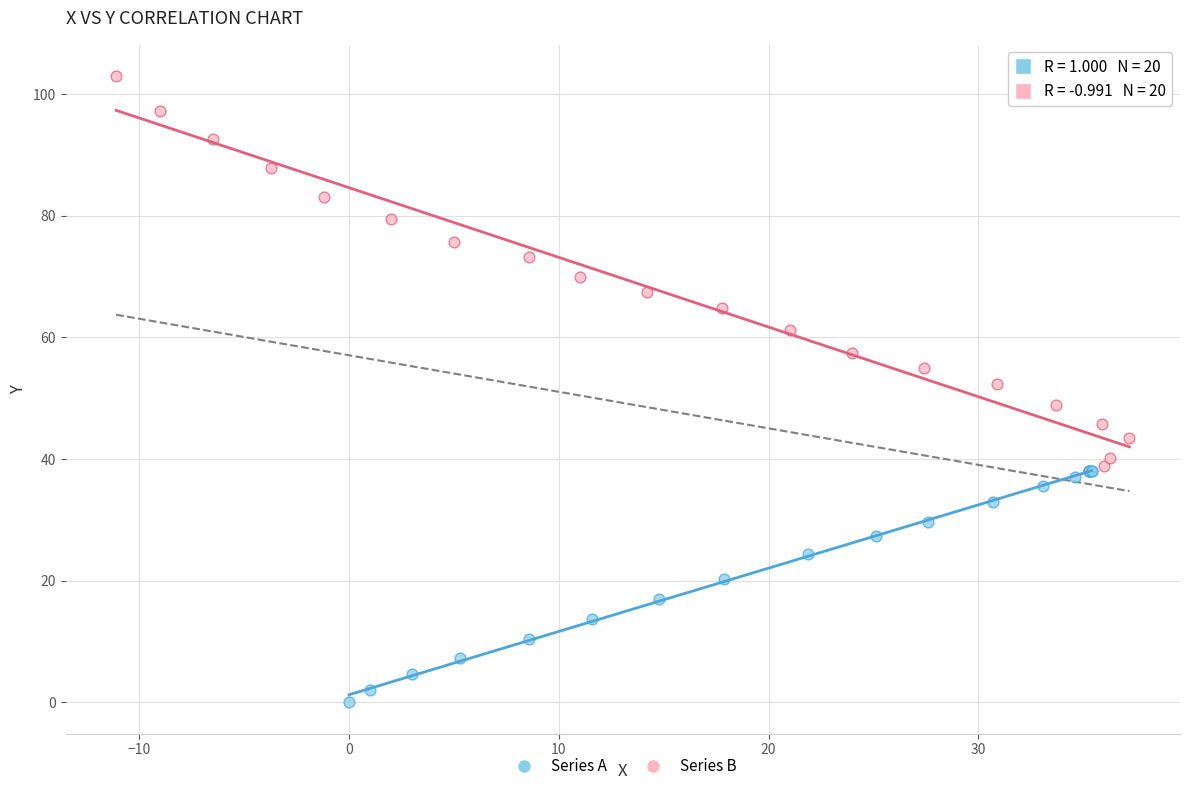

Which series reaches the minimum Y coordinate?

Series A